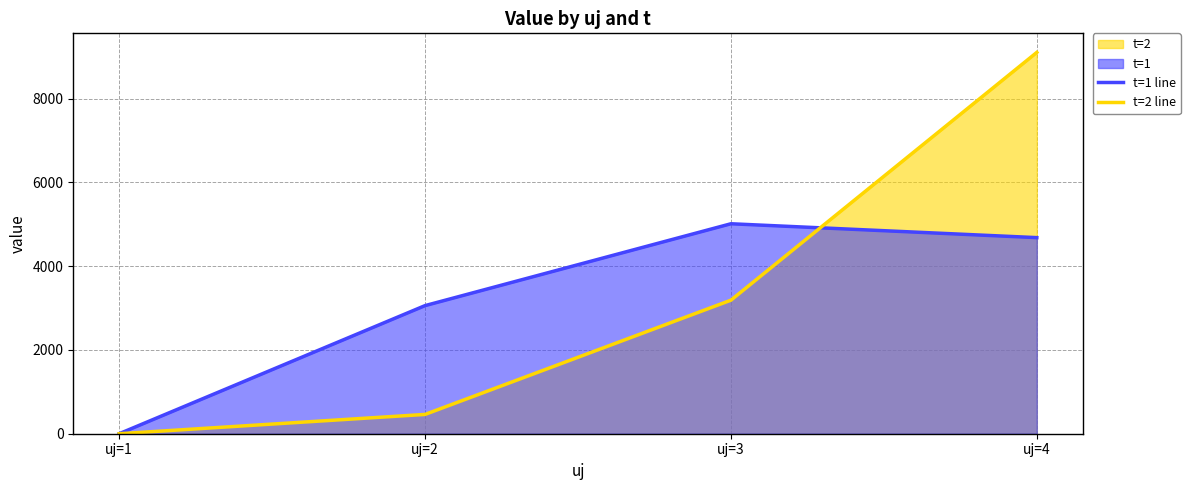

How many interior local peaks does the t=1 line series have?

1